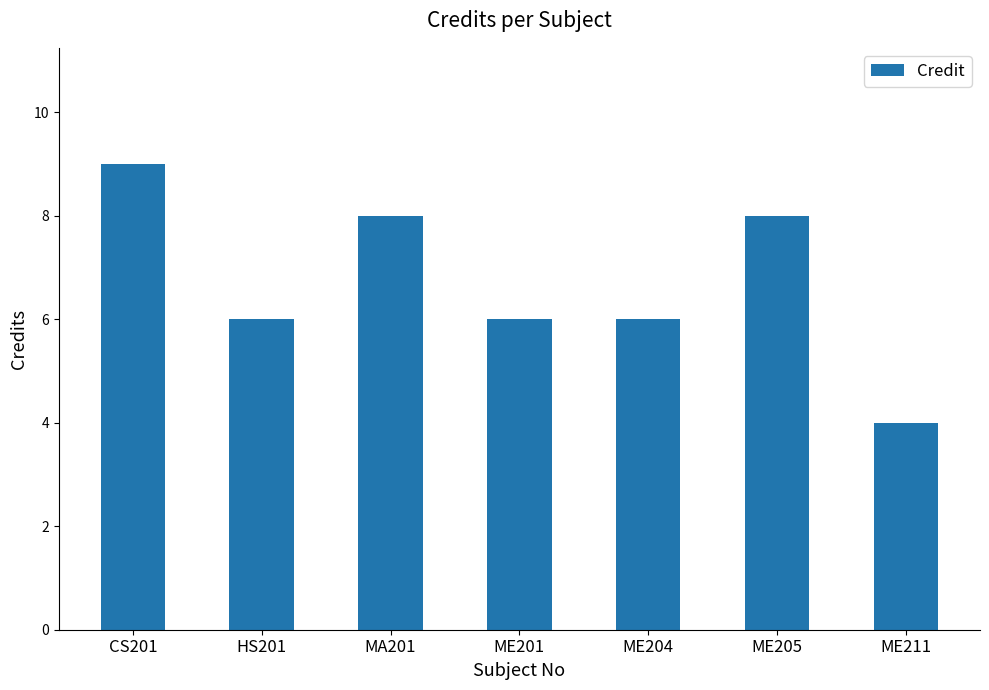

Which label corresponds to the smallest value in the chart?

ME211